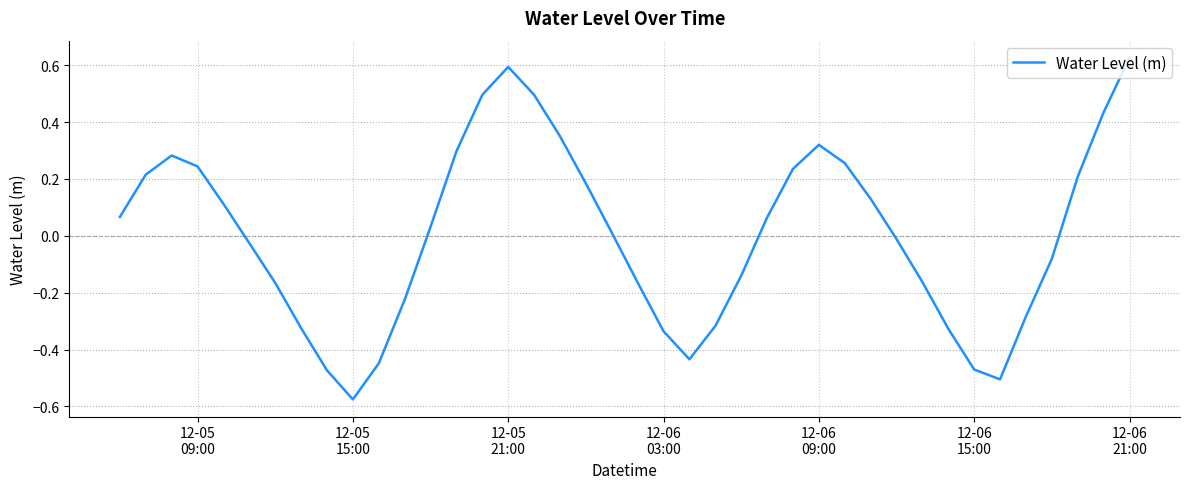

What is the difference between the maximum and minimum values?

1.2